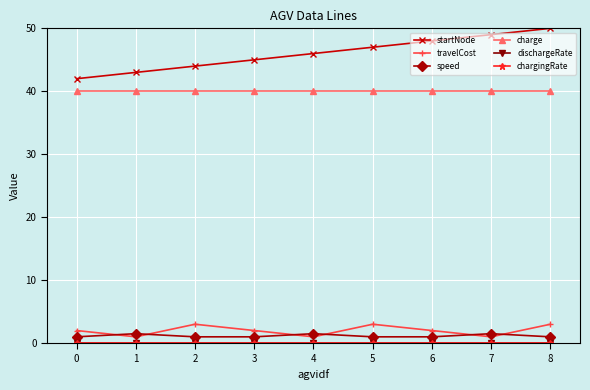

At which category is the sum across all series the highest?

8